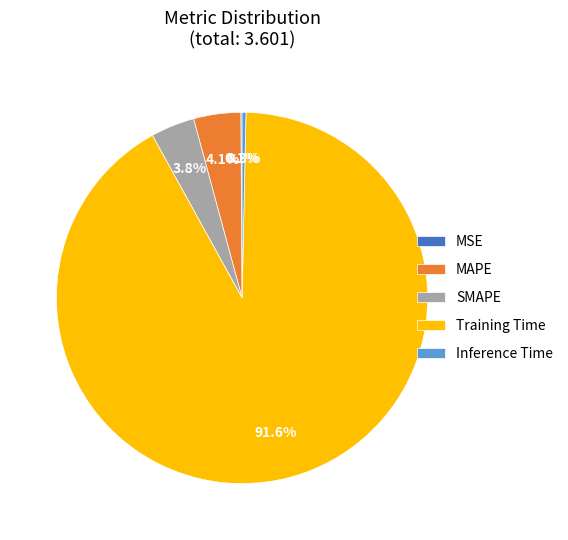

What portion of the pie excludes MAPE?

95.9%